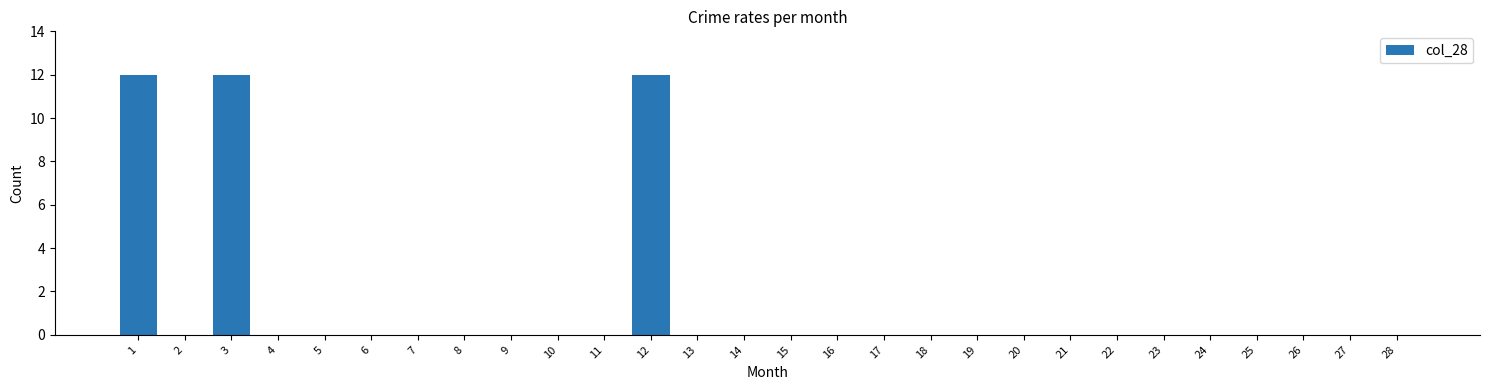

Reading left to right, extract all data points from this chart.

1=12	2=0	3=12	4=0	5=0	6=0	7=0	8=0	9=0	10=0	11=0	12=12	13=0	14=0	15=0	16=0	17=0	18=0	19=0	20=0	21=0	22=0	23=0	24=0	25=0	26=0	27=0	28=0